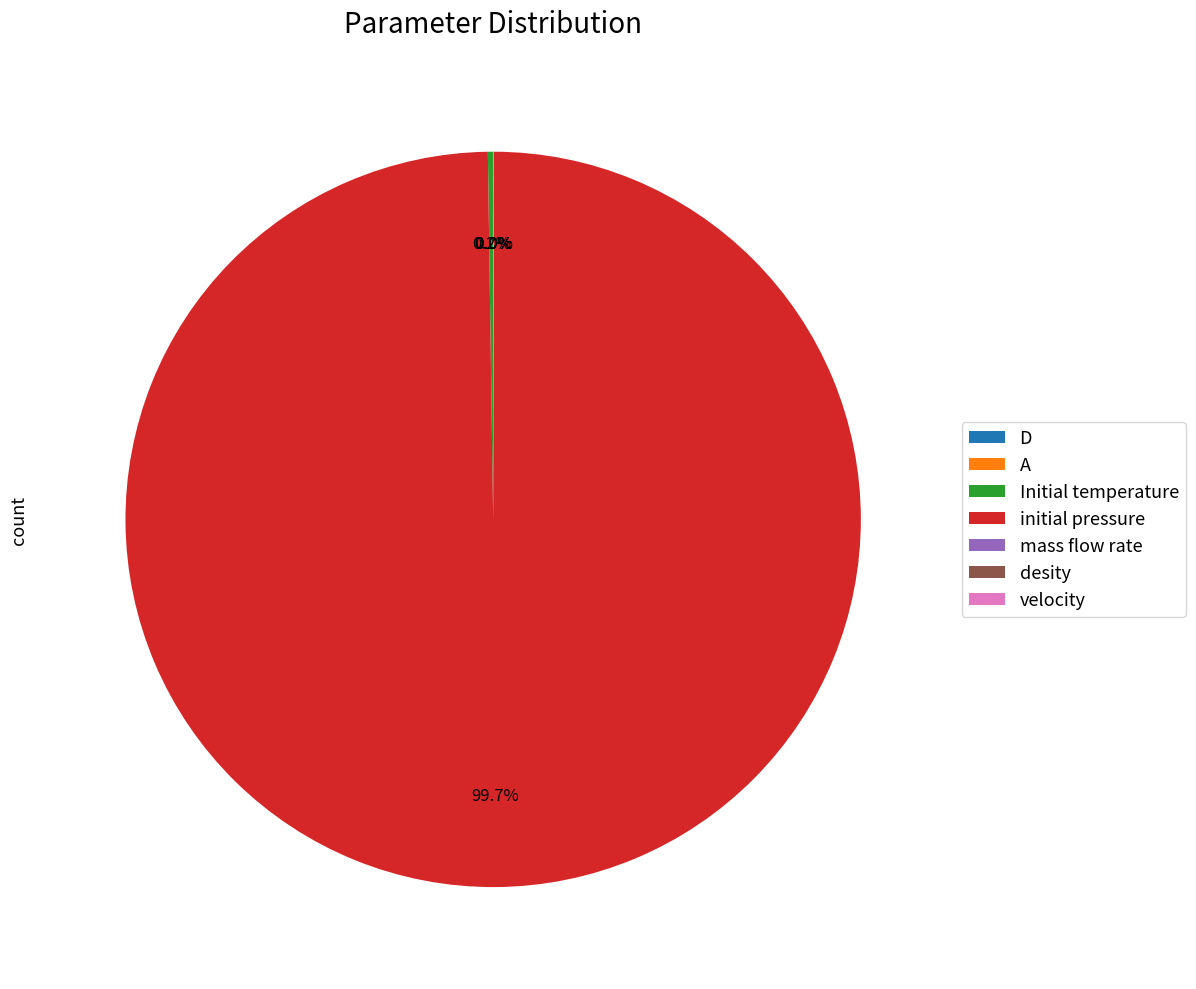

Do mass flow rate and Initial temperature together represent more than half of the pie?

No